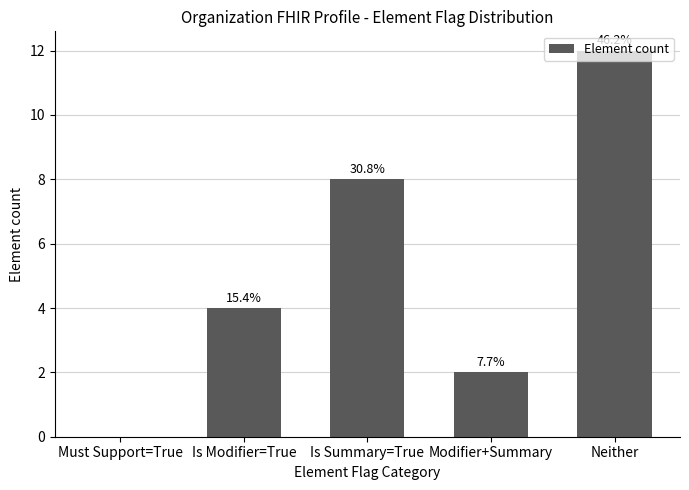

What is the change in value from Is Modifier=True to Neither?

+8